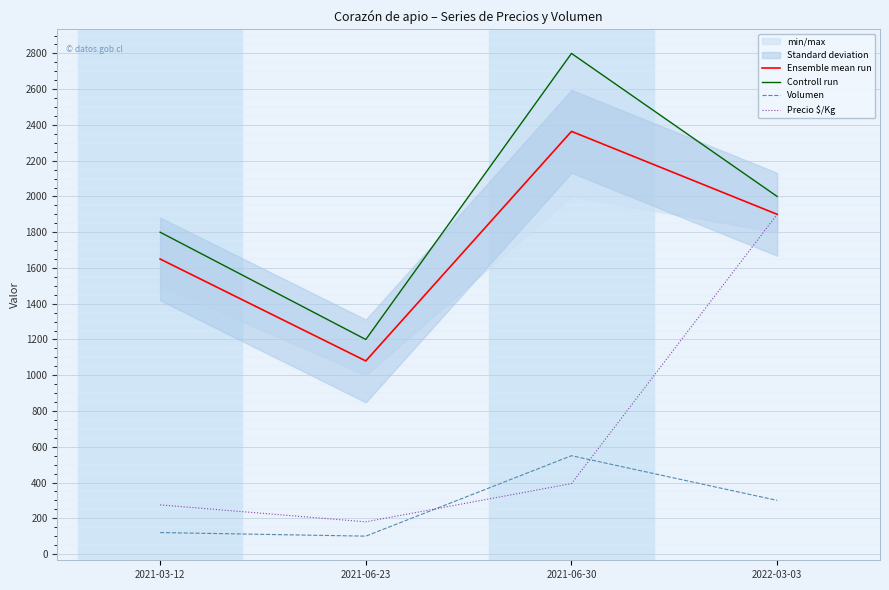

At which label does Volumen reach its minimum?

2021-06-23